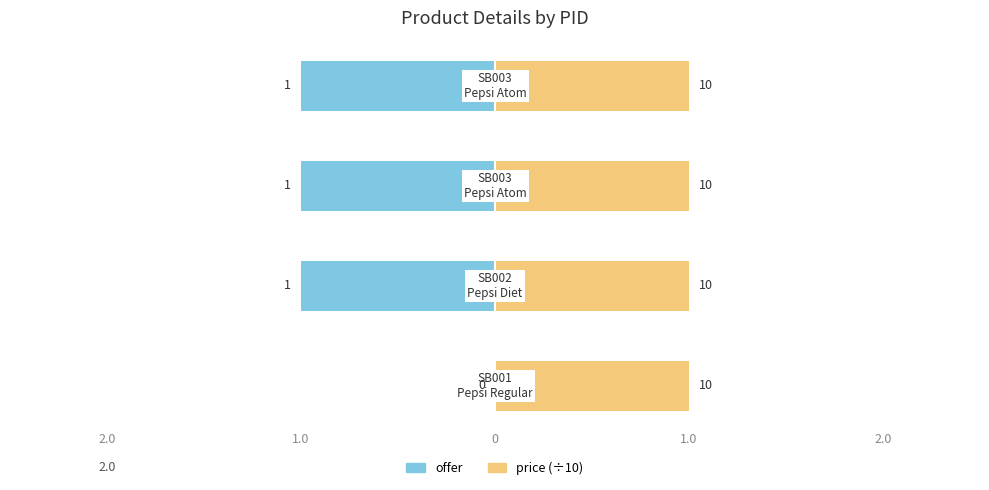

What are all the series names shown in the legend?

offer, price (÷10)